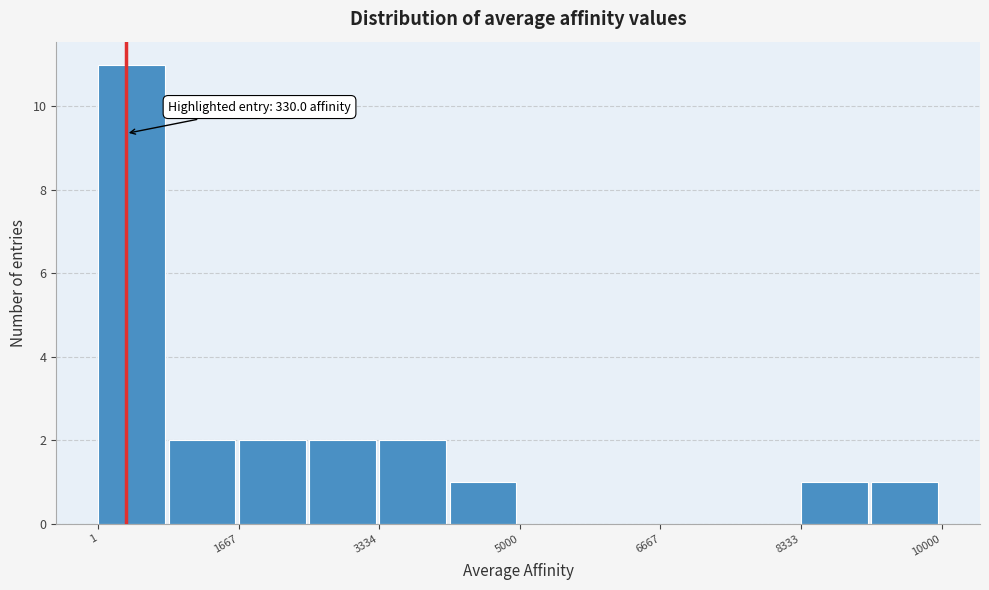

Over which range of the x-axis is the bar tallest?

0 to 800